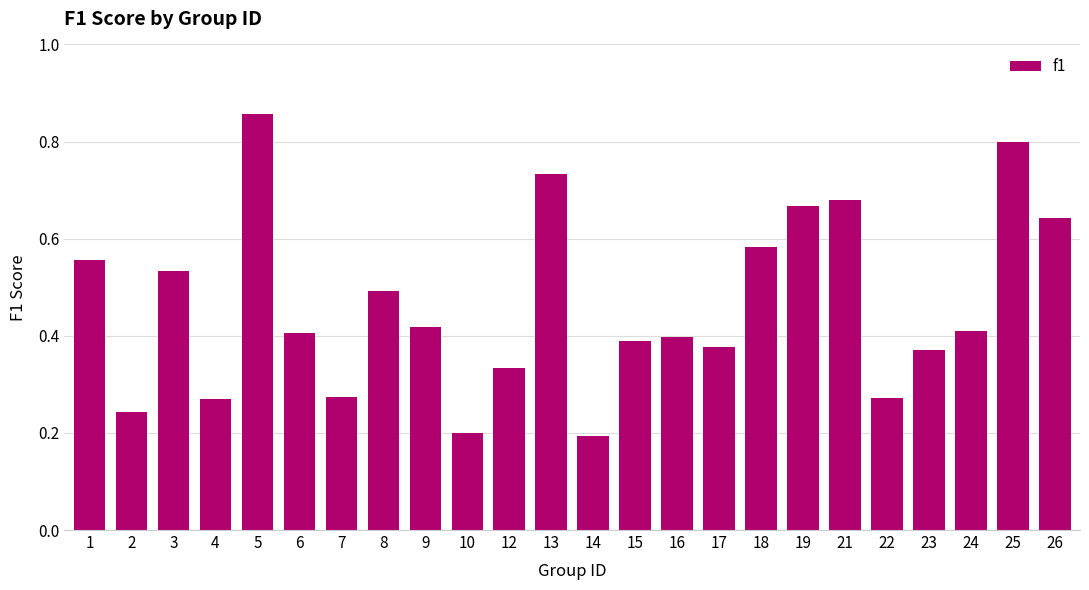

How many data points does each series have?

24